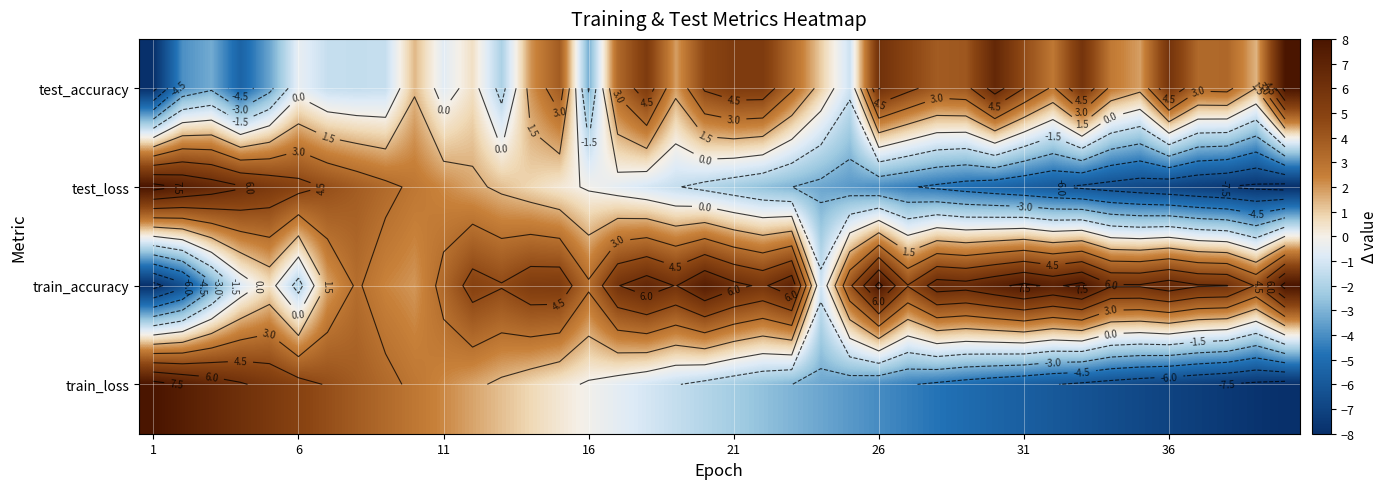

Count the number of categories in the chart.

40